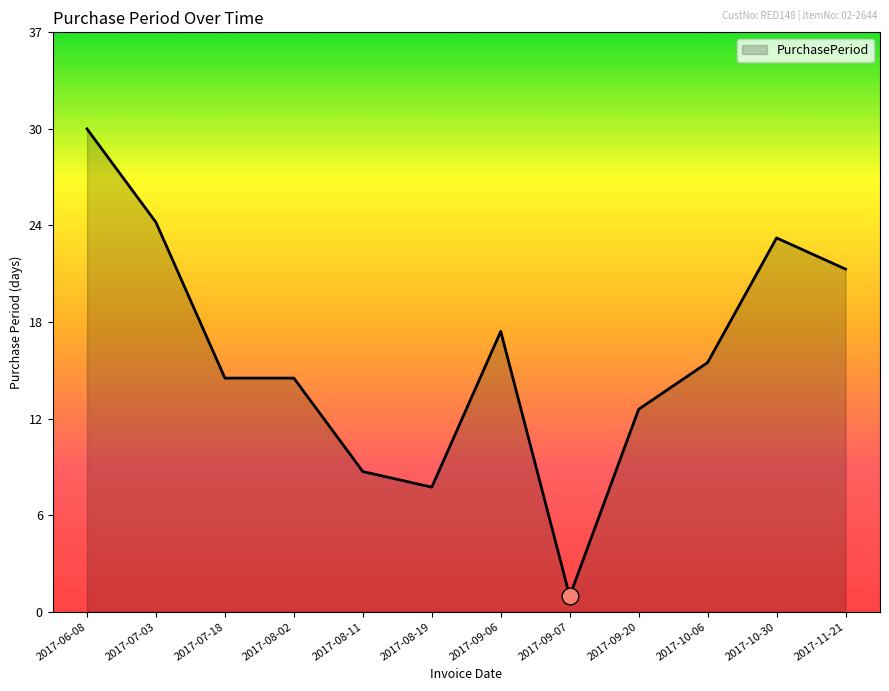

Does the chart have visible grid lines?

No